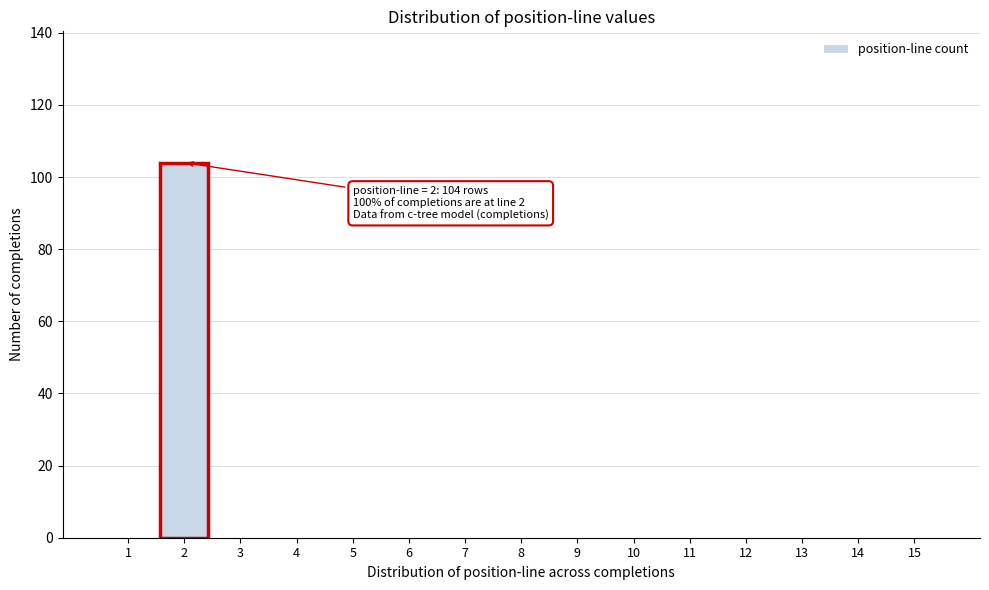

Reading left to right, list all the values displayed in this chart.

1=0	2=104	3=0	4=0	5=0	6=0	7=0	8=0	9=0	10=0	11=0	12=0	13=0	14=0	15=0